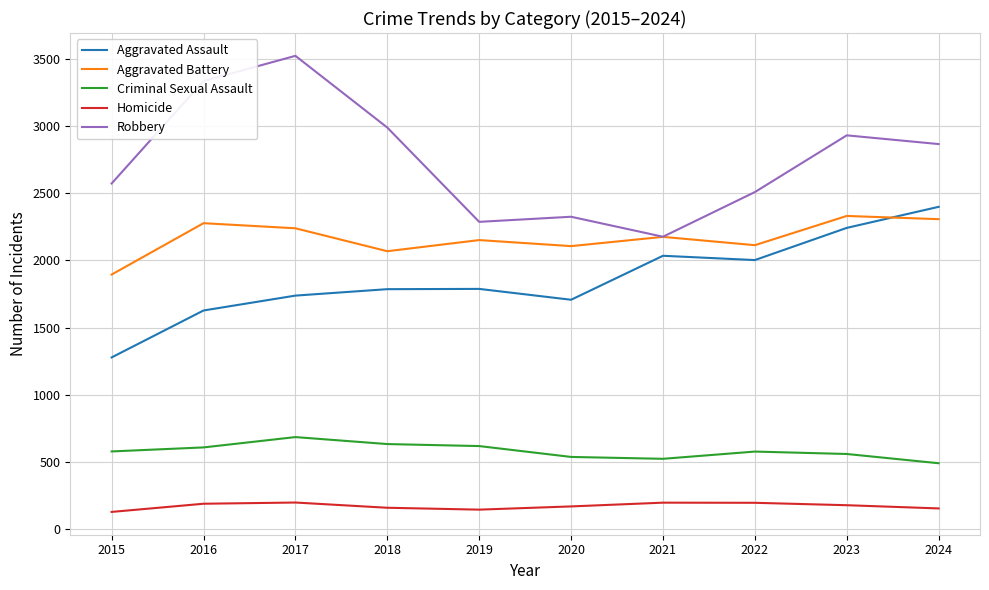

The value of Robbery at 2016 is 3338. True or false?

True